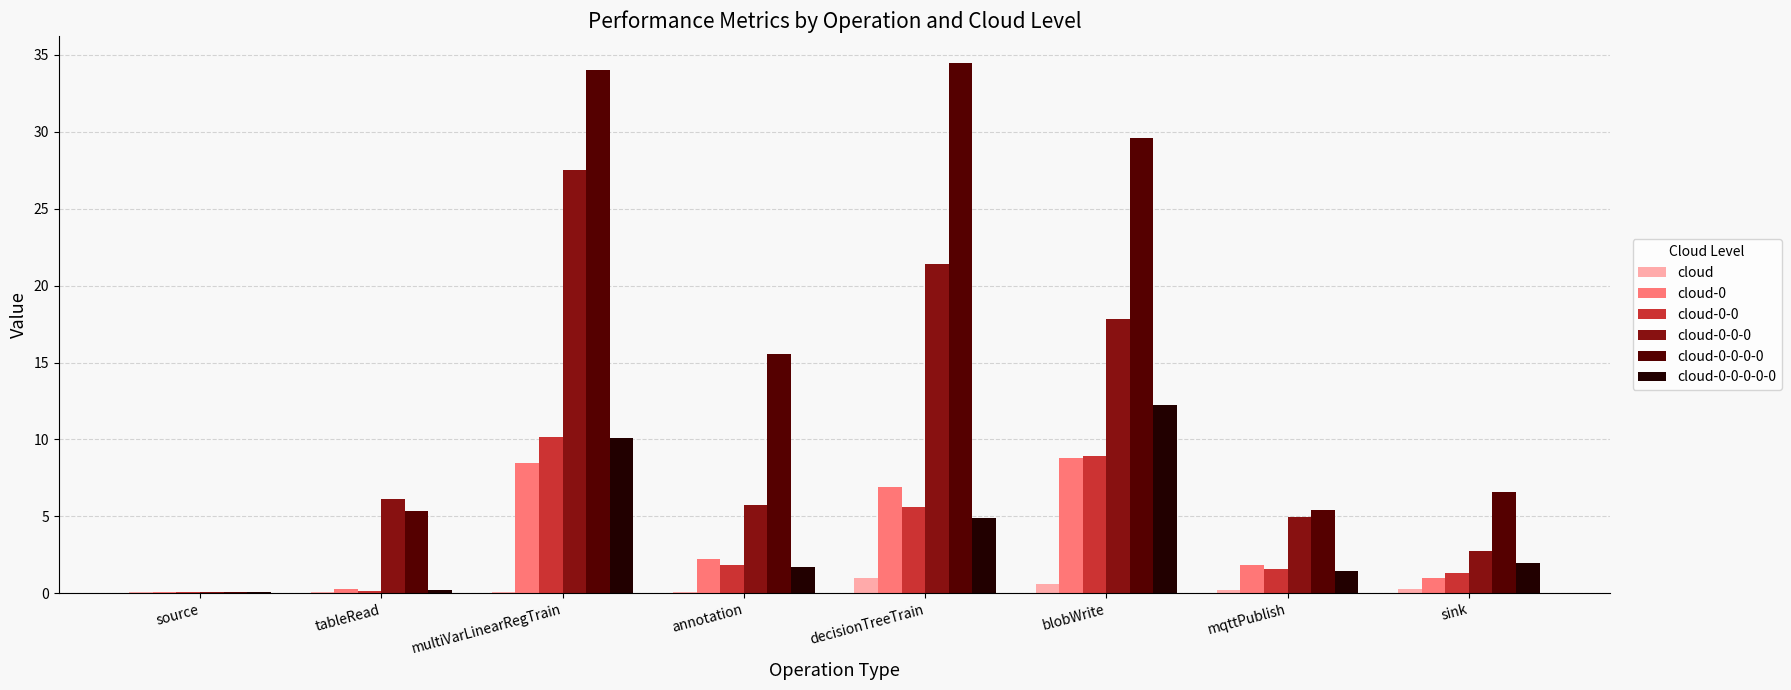

True or false: cloud has a value of 0.1 at source.

True